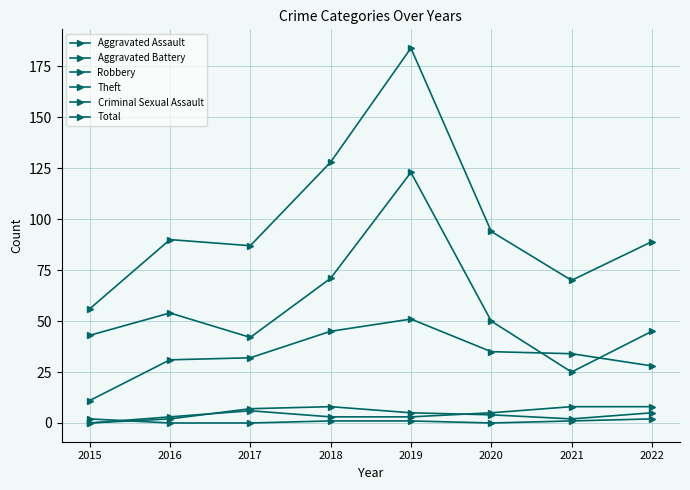

What is the maximum value for Theft?

123